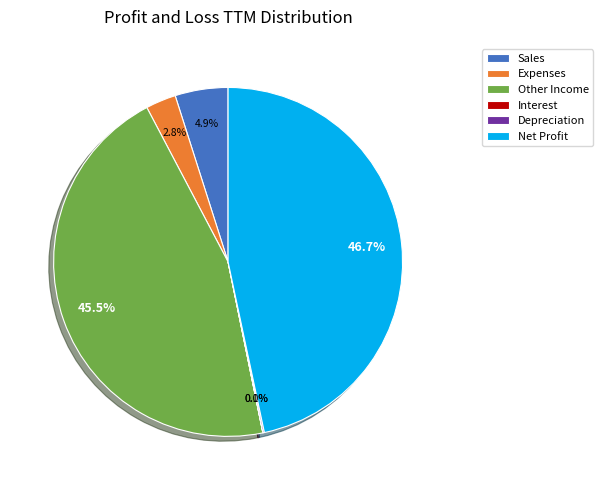

Combined, what portion of the pie is Expenses and Net Profit?

49.5%